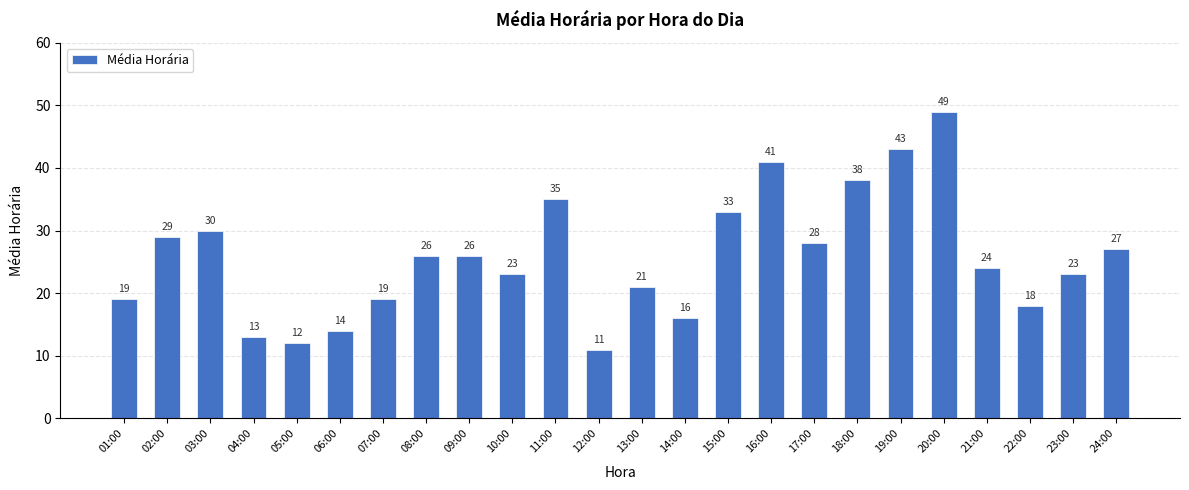

Does the chart contain any negative values?

No